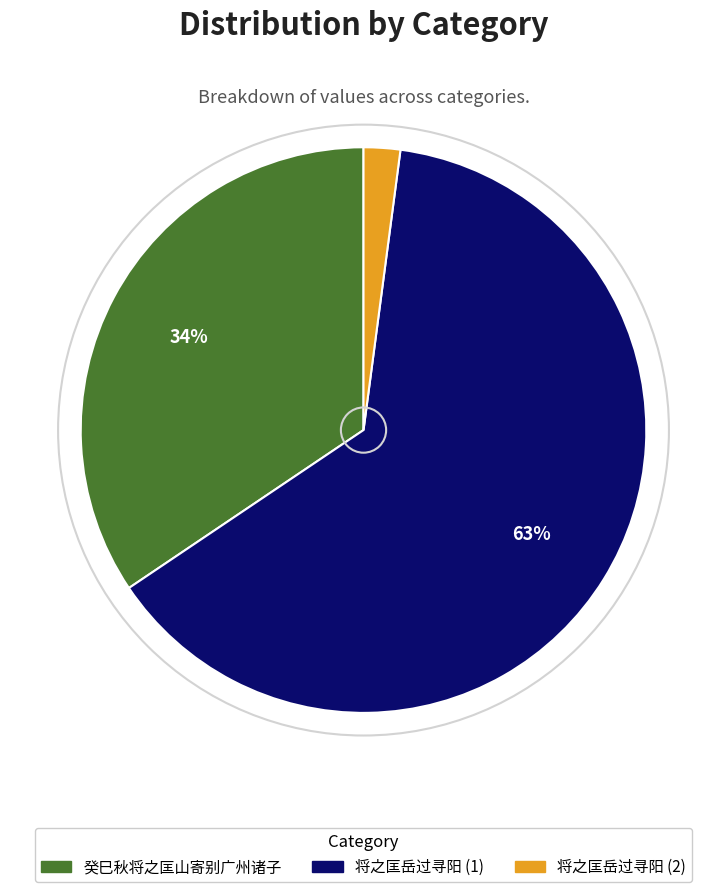

The 癸巳秋将之匡山寄别广州诸子 slice represents 29% of the pie. True or false?

False